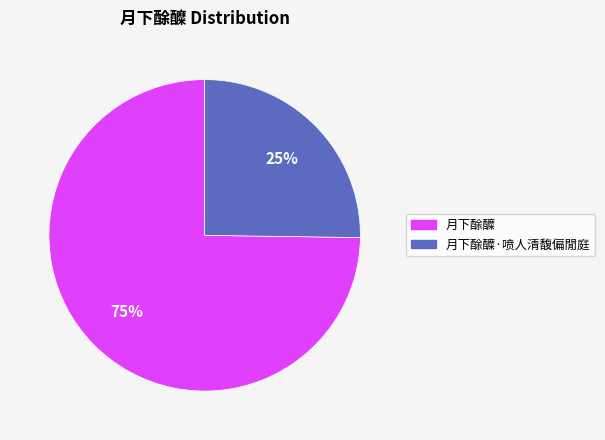

To the nearest percent, what is the difference between the largest and smallest slice percentages?

50%